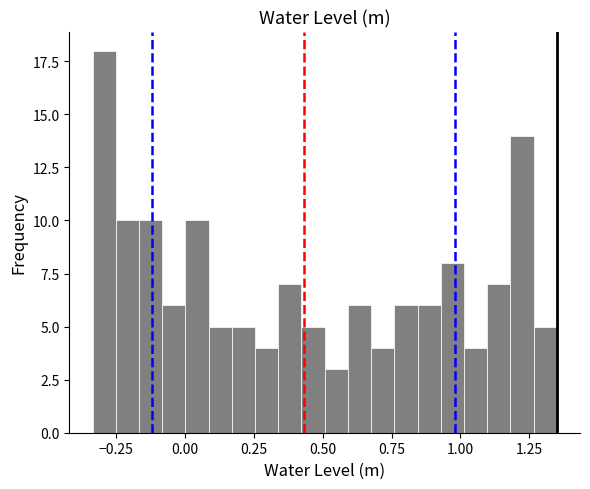

Around what value on the x-axis is the tallest bar? Give the approximate position of its centre, as read against the axis.

-0.30